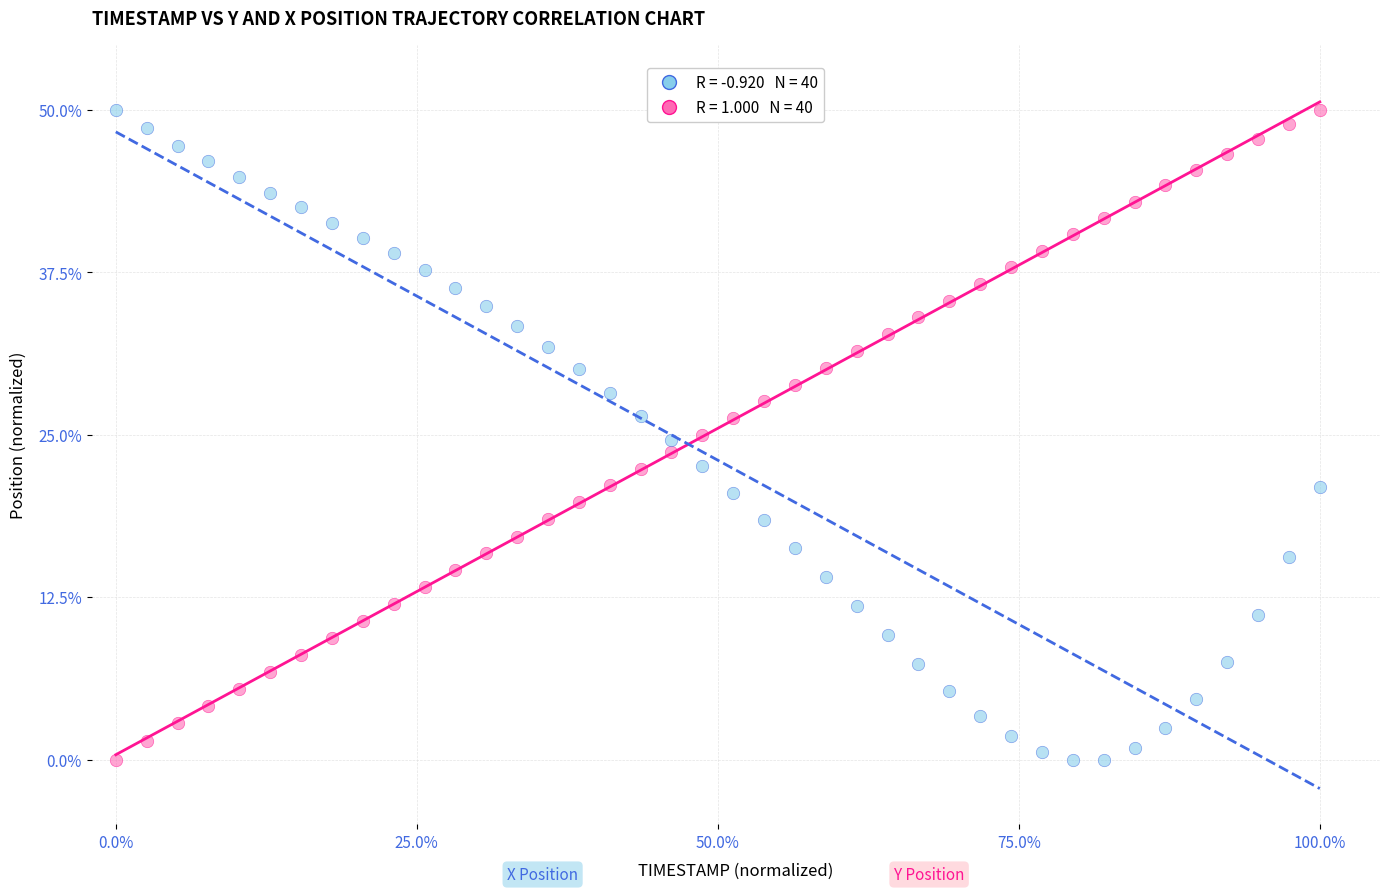

Across all data points, what is the range of X values (max minus min)?

1.0